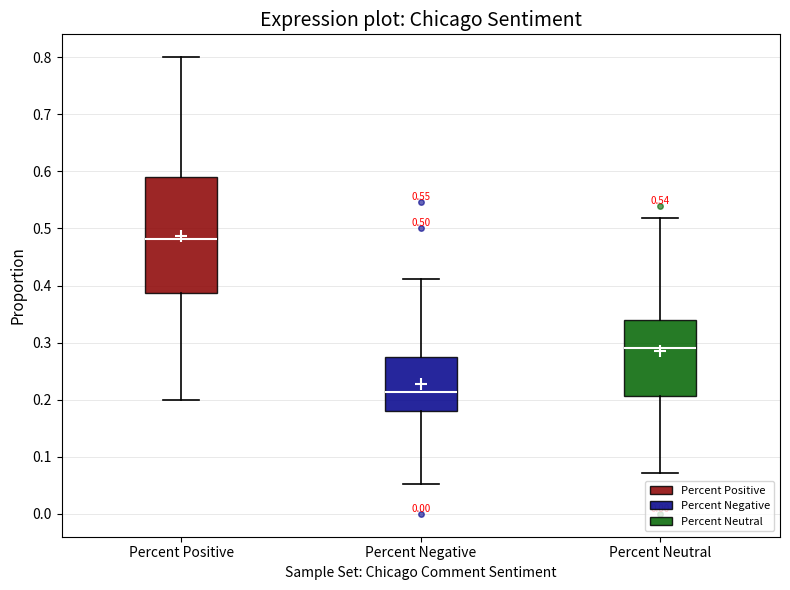

Which box's median line is the highest?

Percent Positive